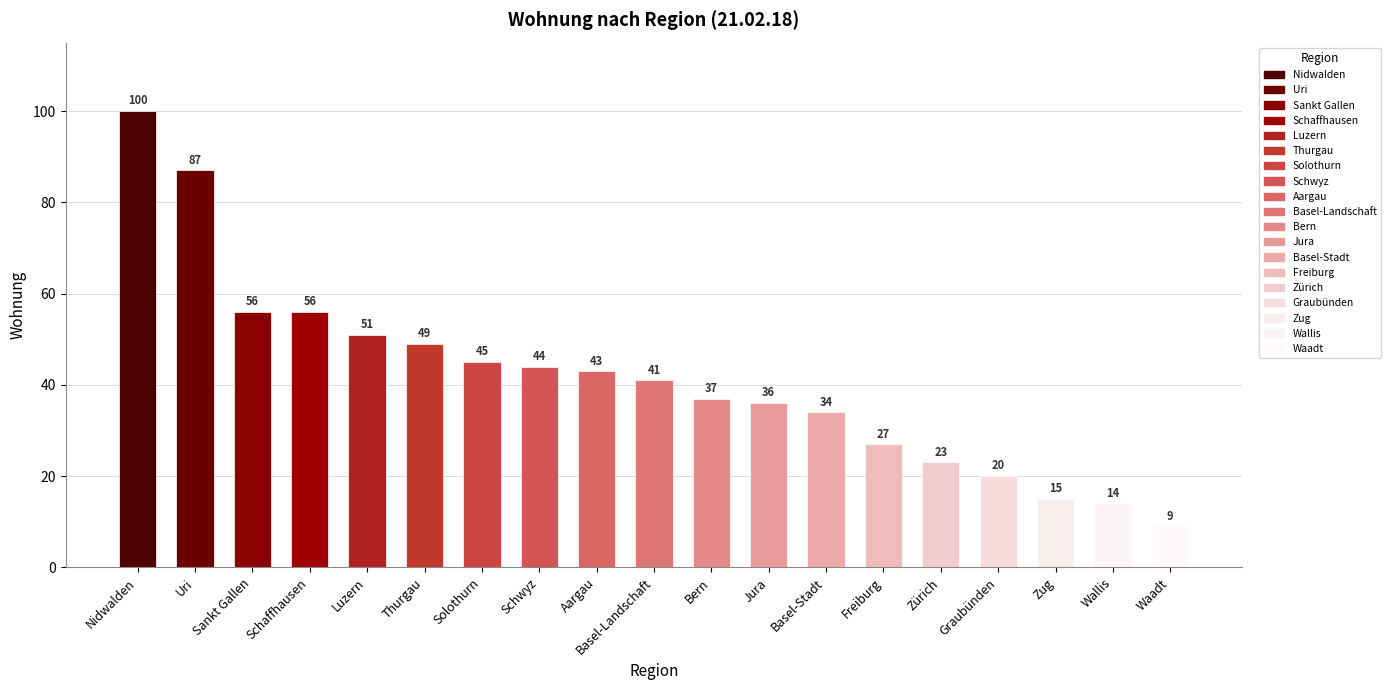

Are the bars horizontal?

No